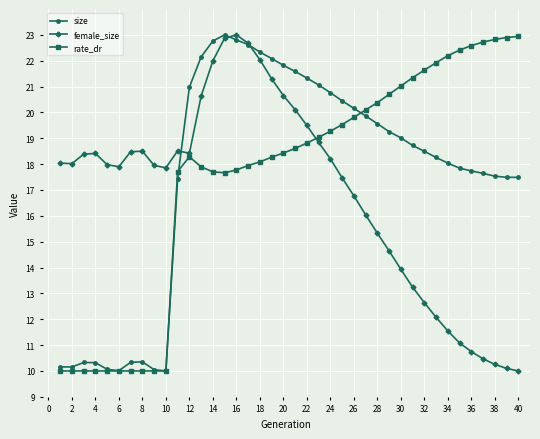

What is the difference between the second highest and second lowest values in the female_size series?

12.8